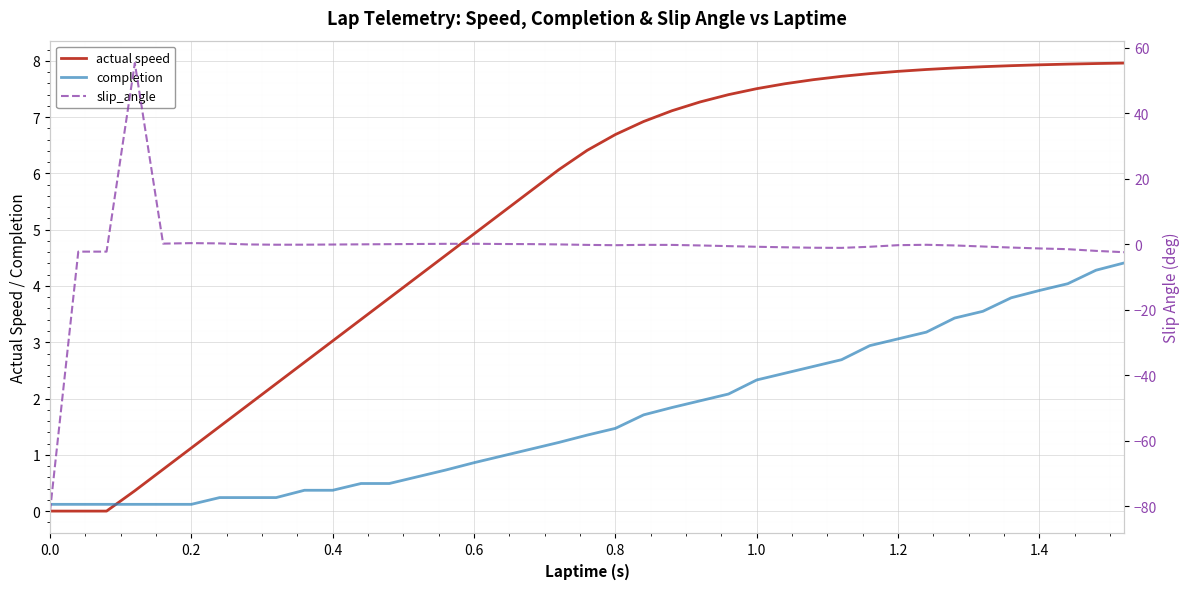

What is the highest value of the completion series?

4.4